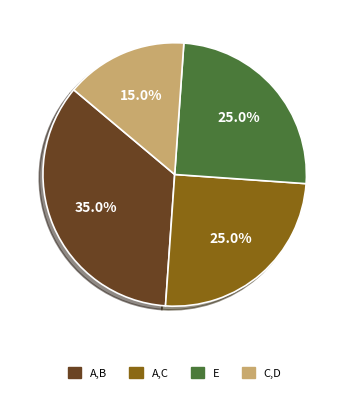

To the nearest percent, what is the difference between the E and A,B slice percentages?

10%